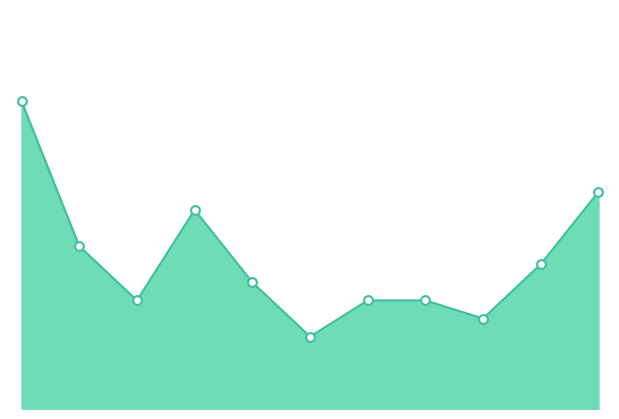

Does the chart have visible grid lines?

No